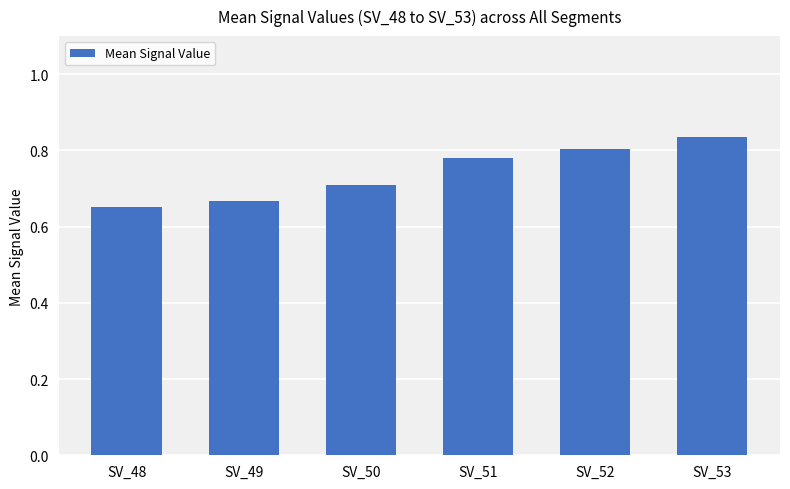

Which label corresponds to the smallest value in the chart?

SV_48